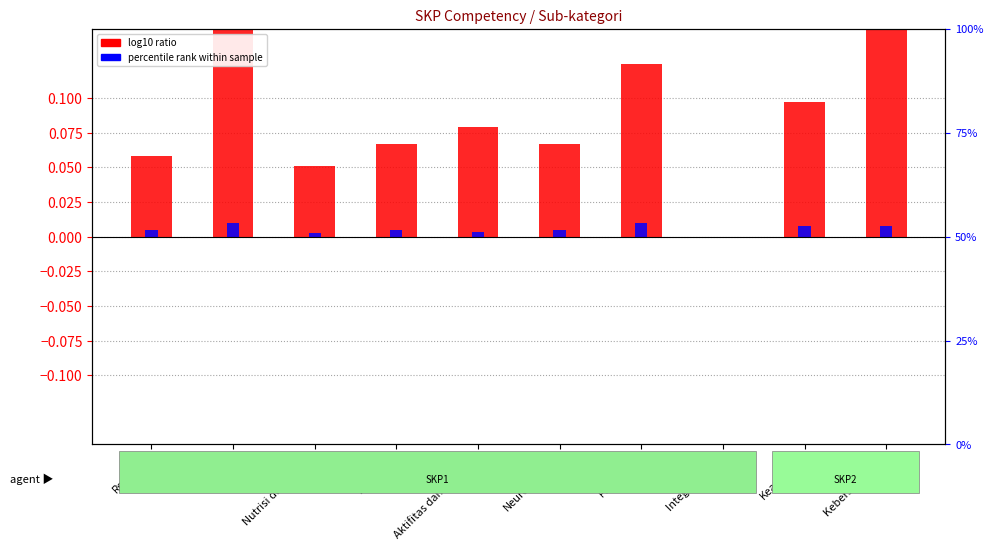

What is the sum of all log10 ratio (ners/vokasi) values?

0.9